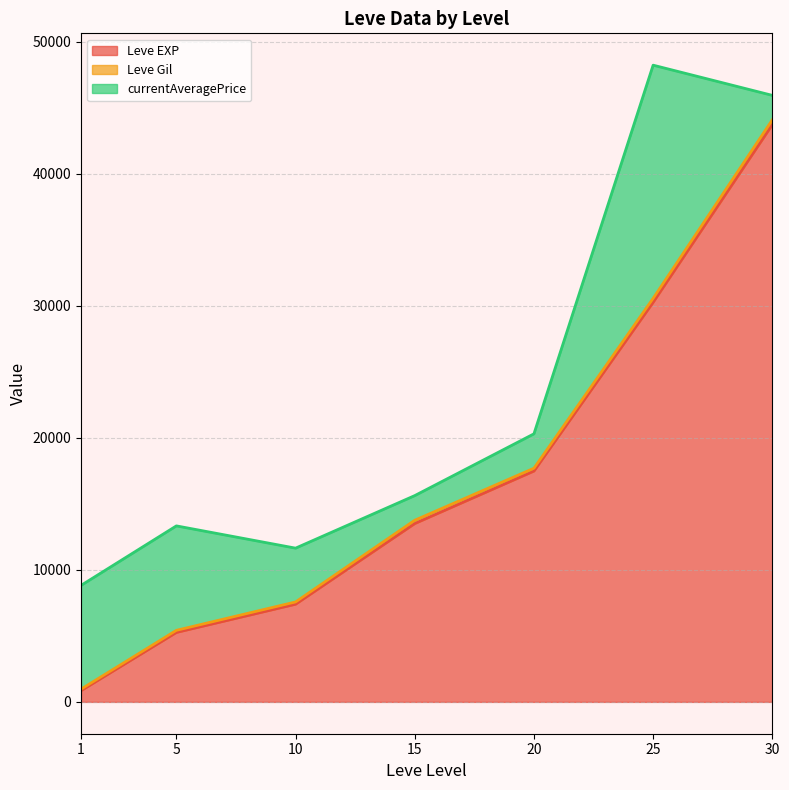

Rank the categories by Leve EXP value from lowest to highest.

1, 5, 10, 15, 20, 25, 30